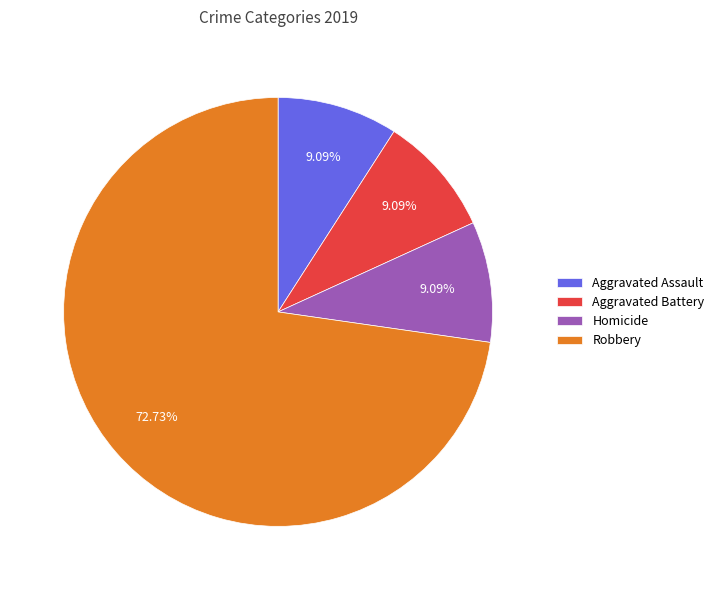

Does any single category account for the majority?

Yes